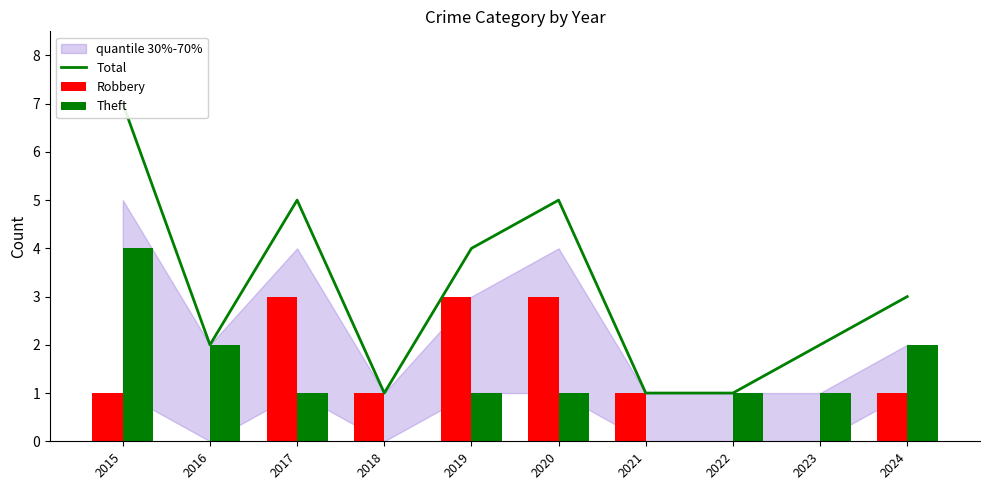

List the series in order of their peak value, highest first.

Total, Theft, Robbery